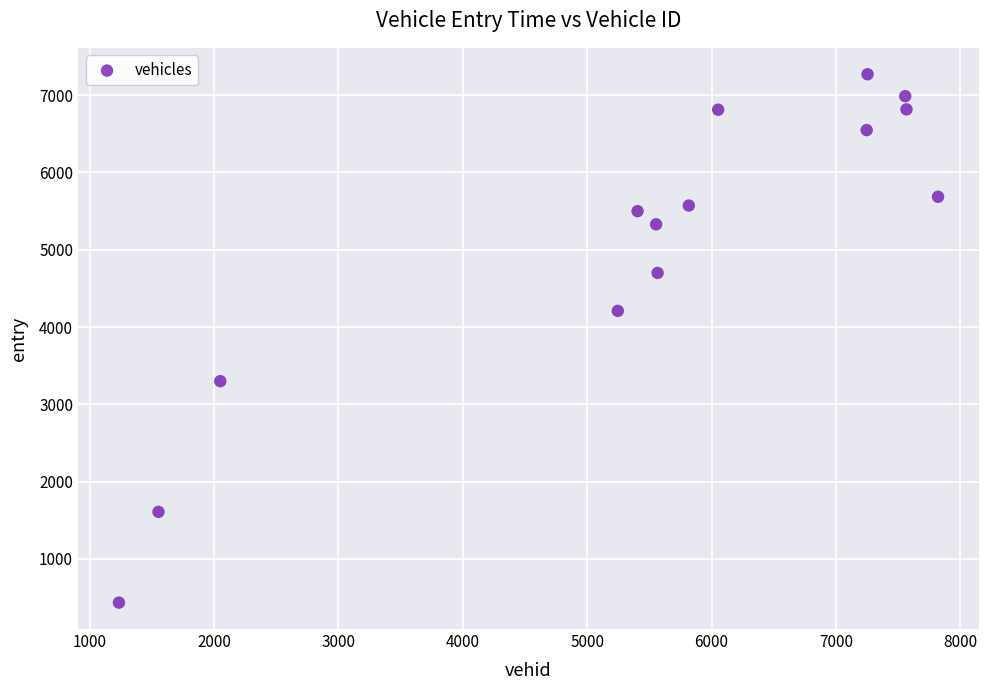

What Y value in the scatter plot is closest to 3852?

4208.6